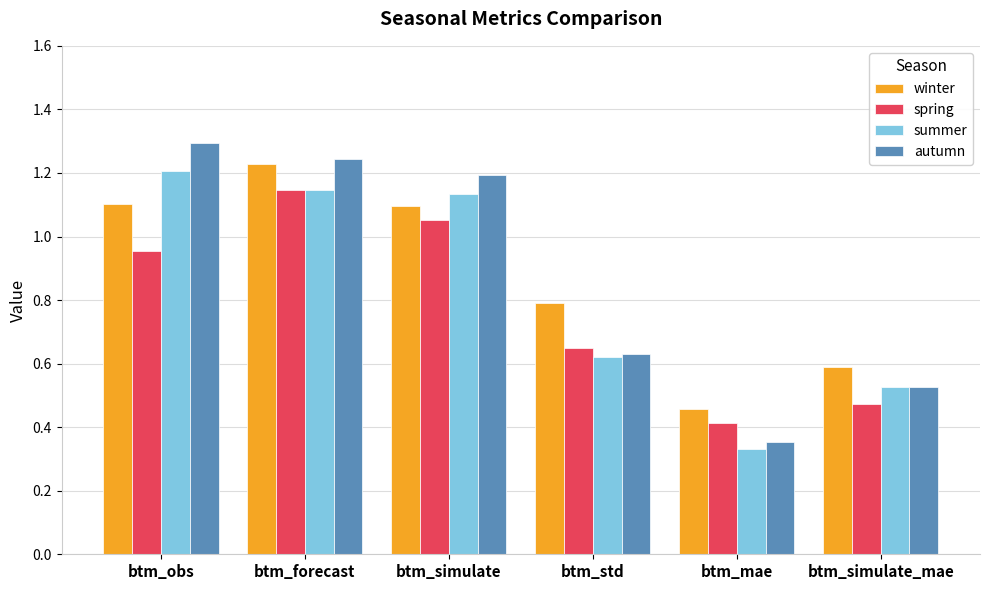

The value of summer at btm_simulate_mae is 0.9. True or false?

False